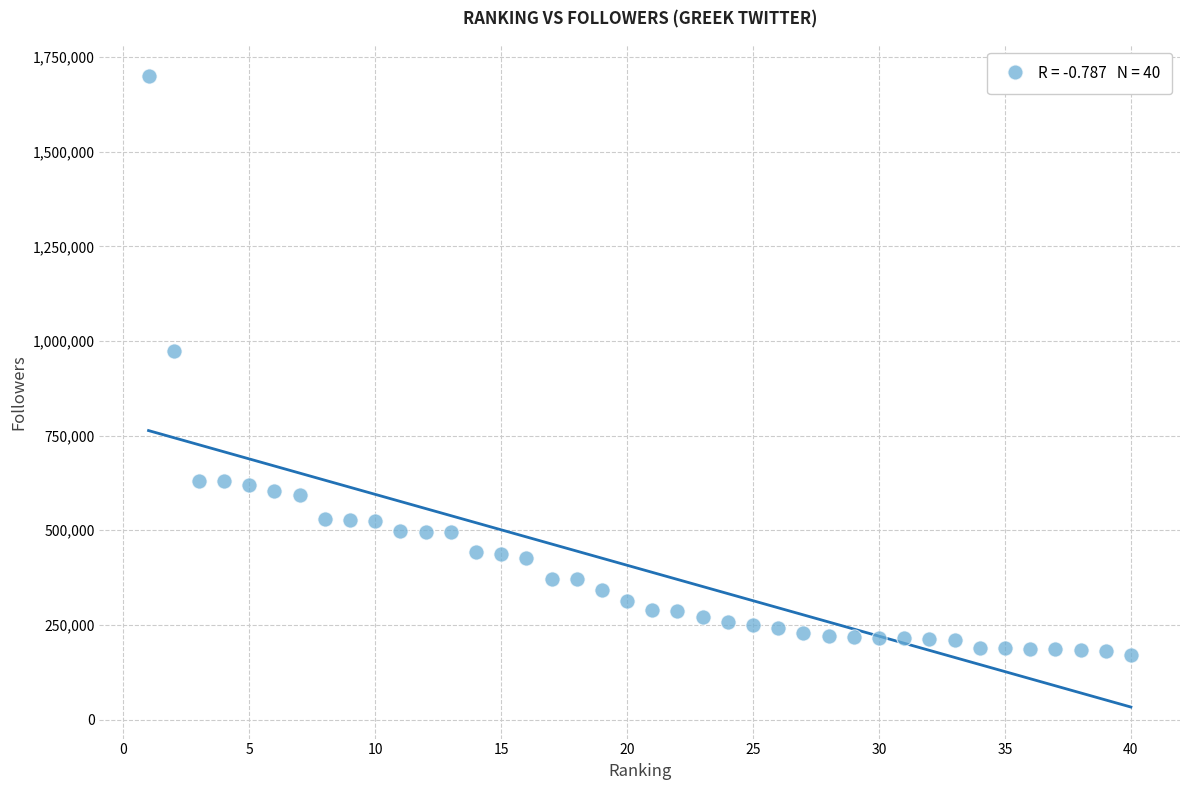

What Y value in the scatter plot is closest to 934511?

974112